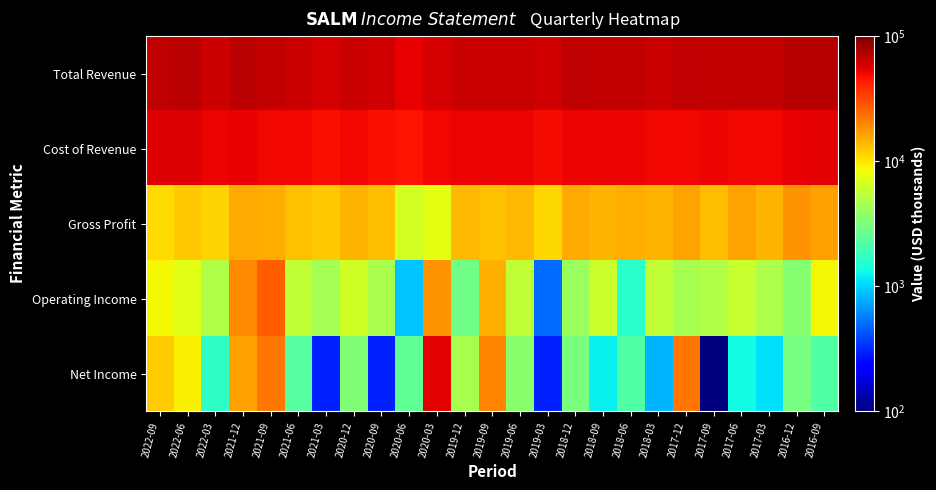

Which category has the lowest value across all series?

2017-09